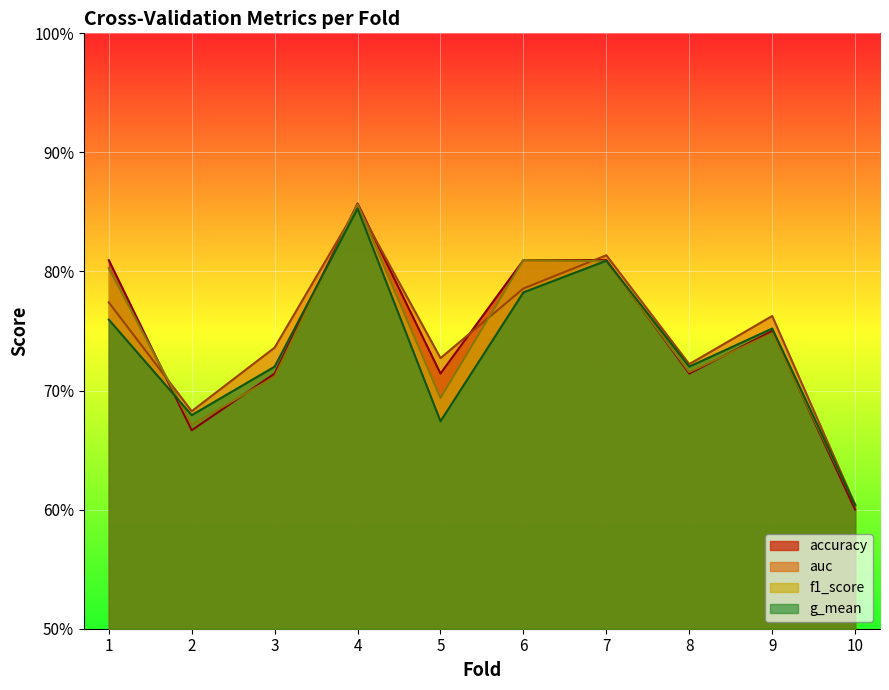

True or false: auc and f1_score intersect in this chart.

True